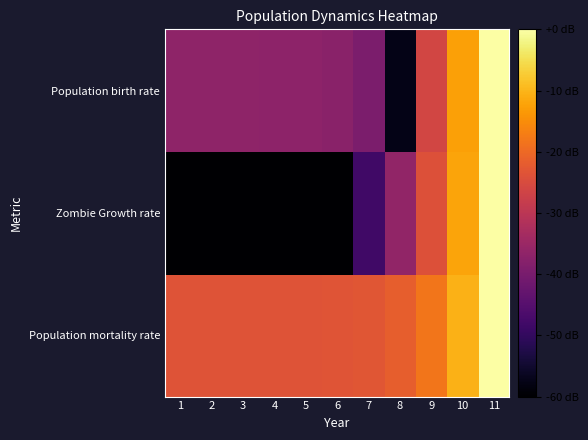

At 8, list the series in order from largest to smallest.

Population mortality rate, Zombie Growth rate, Population birth rate